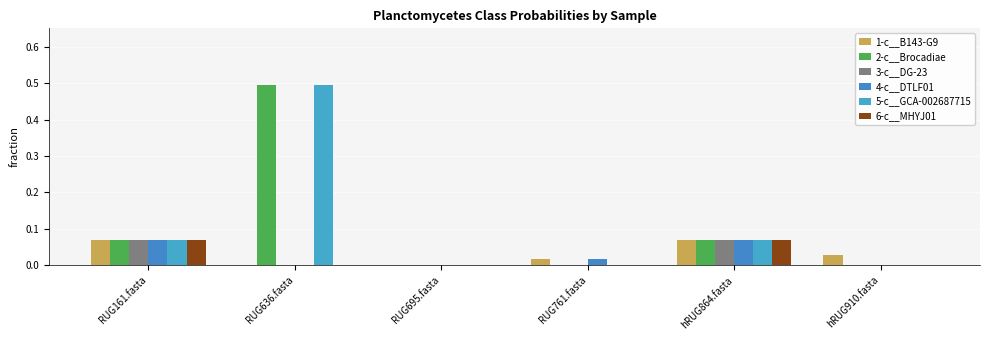

Does the chart contain stacked bars?

No